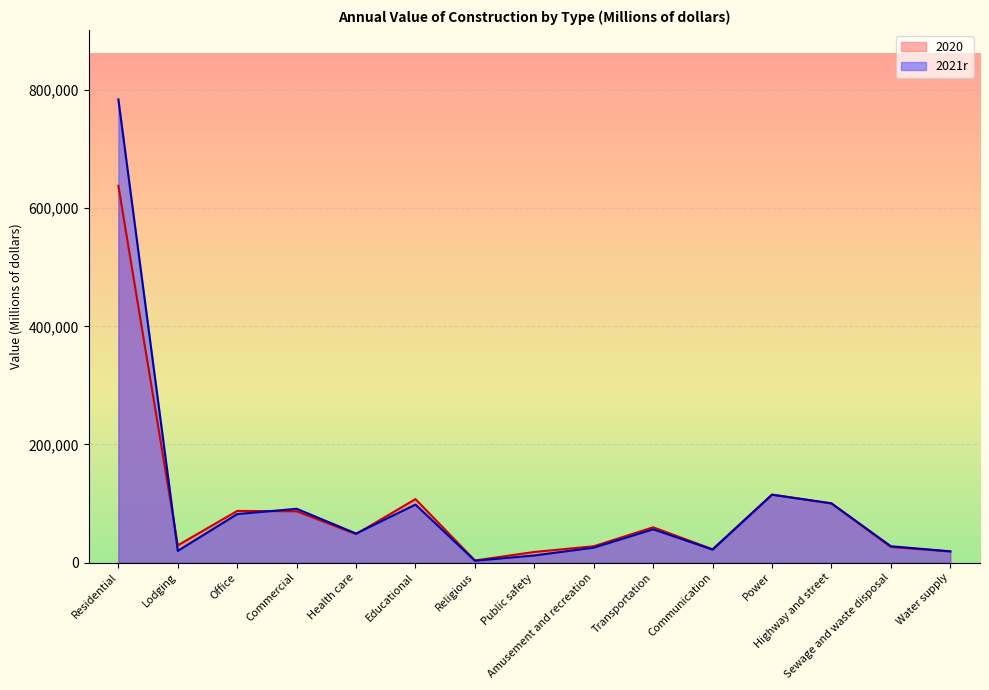

How many data points in 2020 are less than 48113?

7